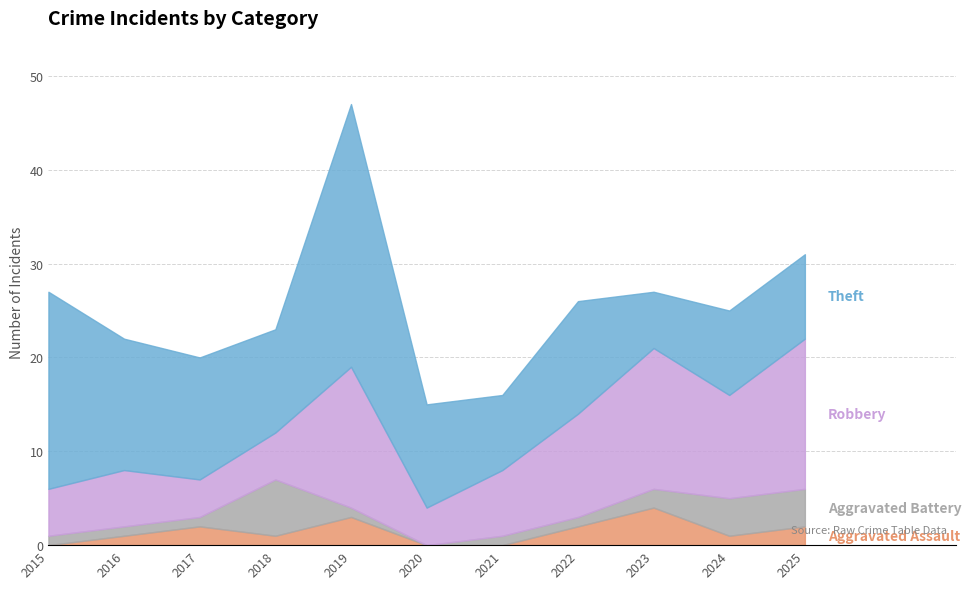

Which series has the largest total across all categories?

Theft